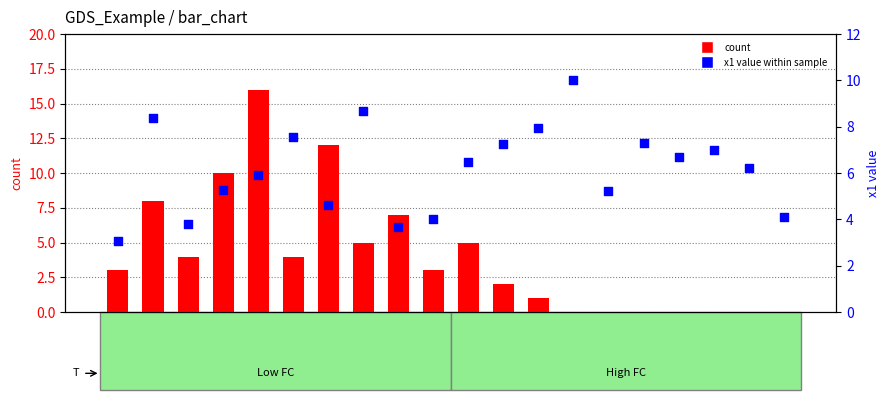

At how many categories does at least one series exceed 13?

1